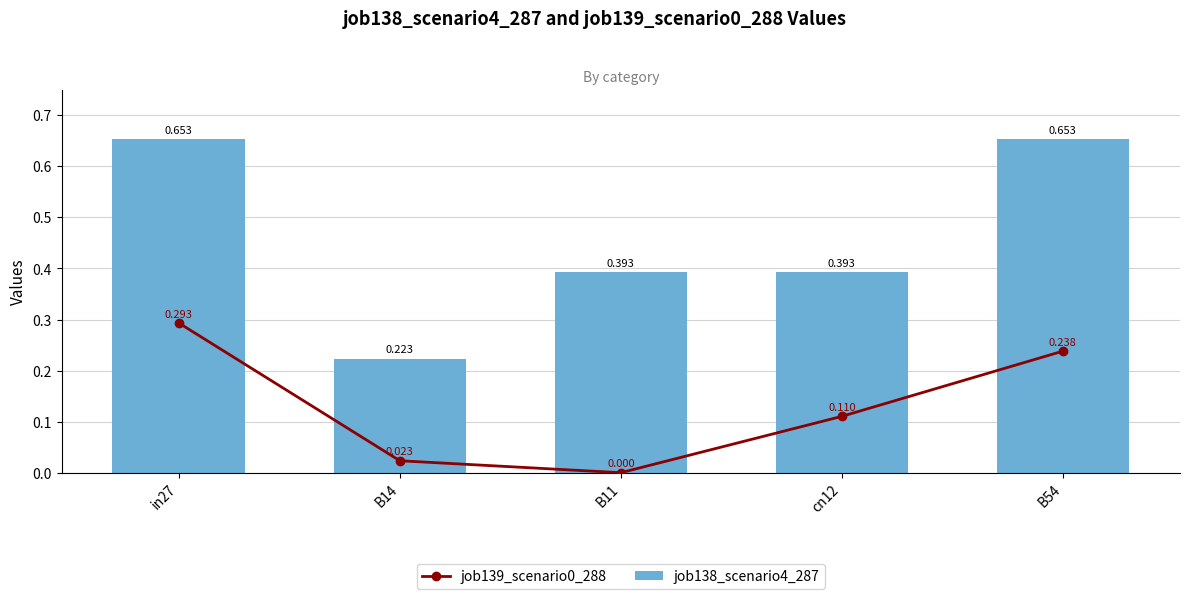

Is it true that job138_scenario4_287 equals 0.7 at in27?

True